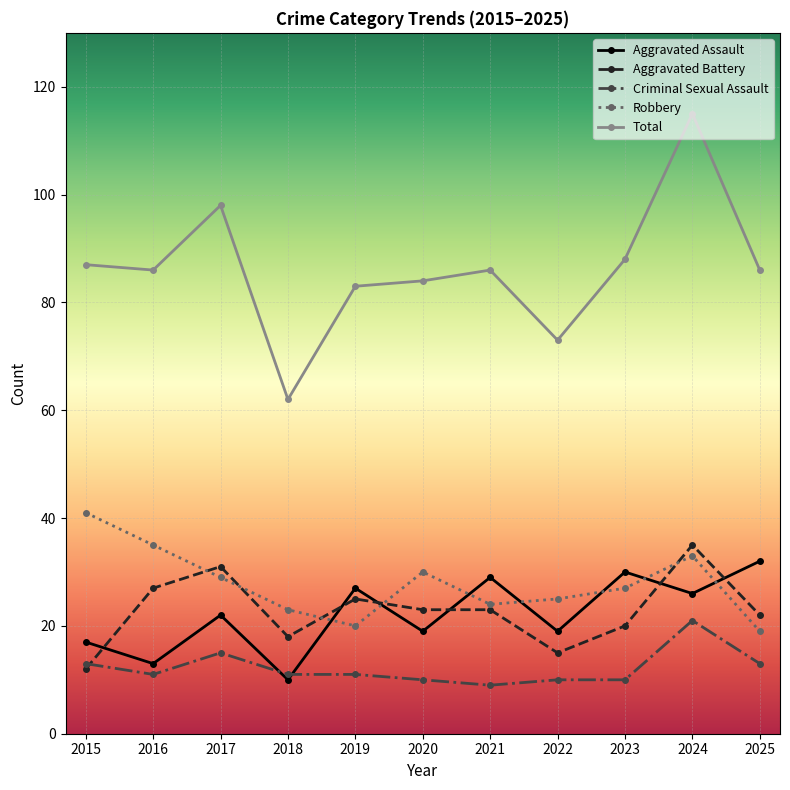

At which label does Criminal Sexual Assault reach its peak?

2024